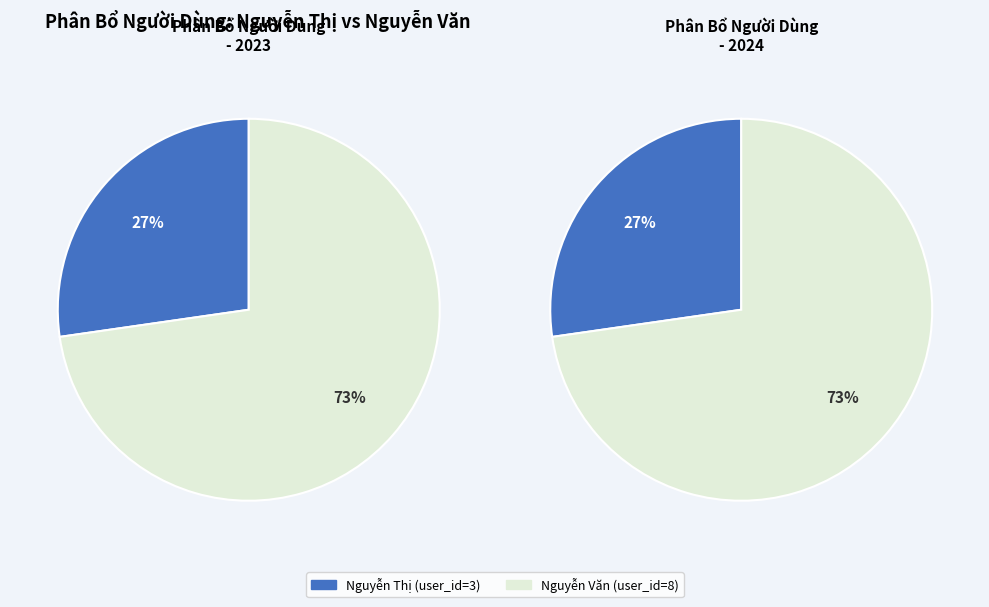

To the nearest percent, what portion does Nguyễn Thị represent?

27%